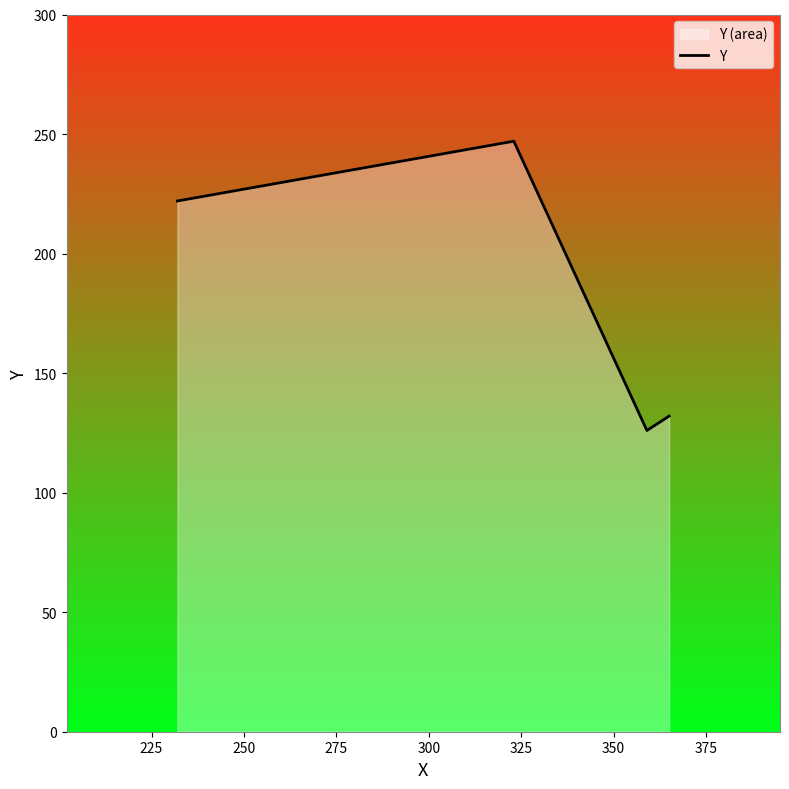

How many interior local peaks (higher than both neighbors) does the data have?

1